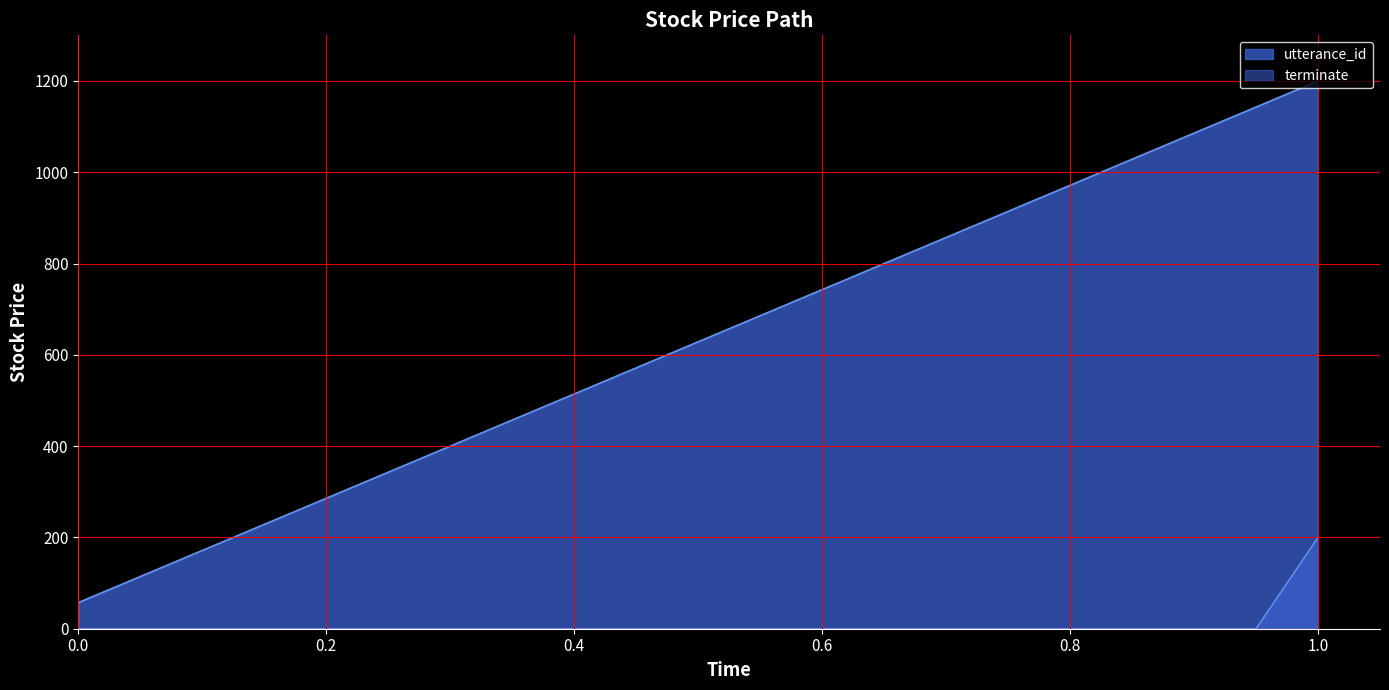

True or false: terminate has more than 2 points higher than both neighbors.

False